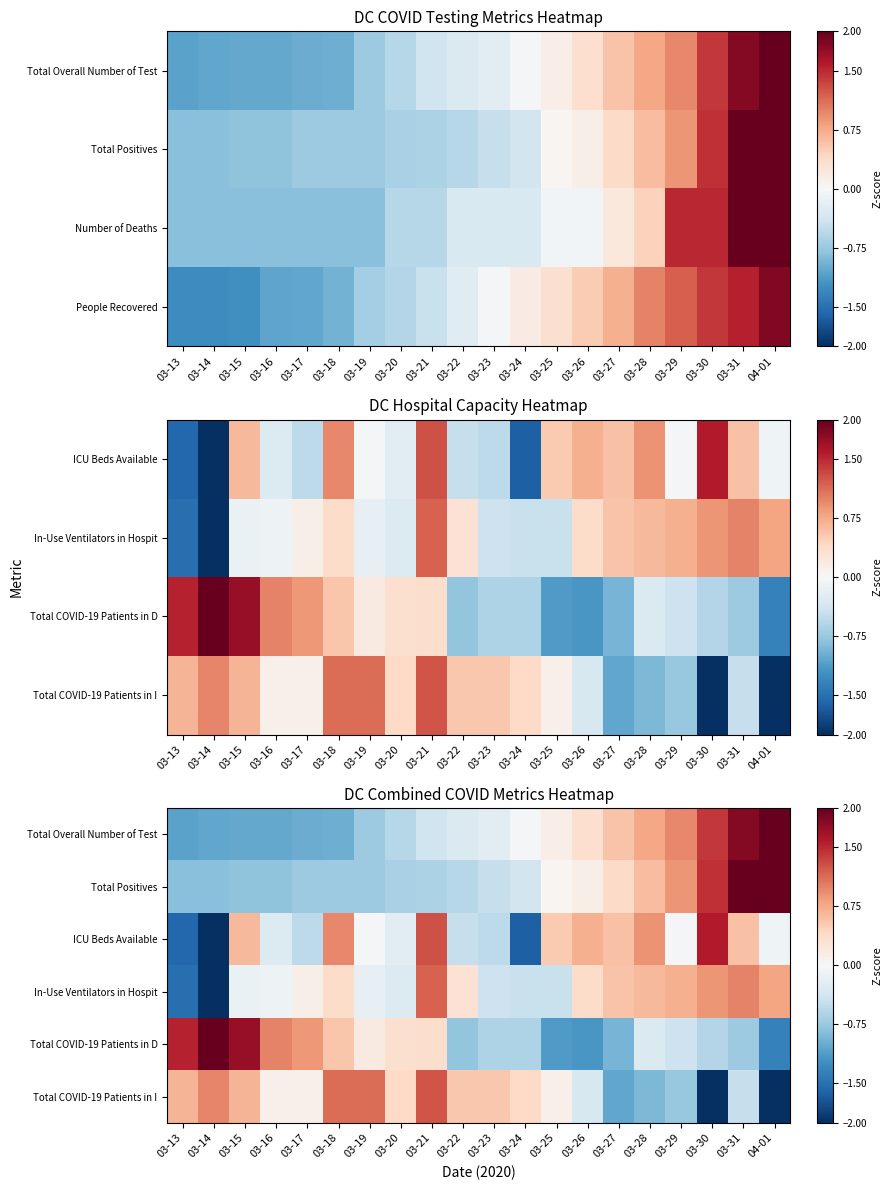

At which category is the sum across all series the highest?

03-31